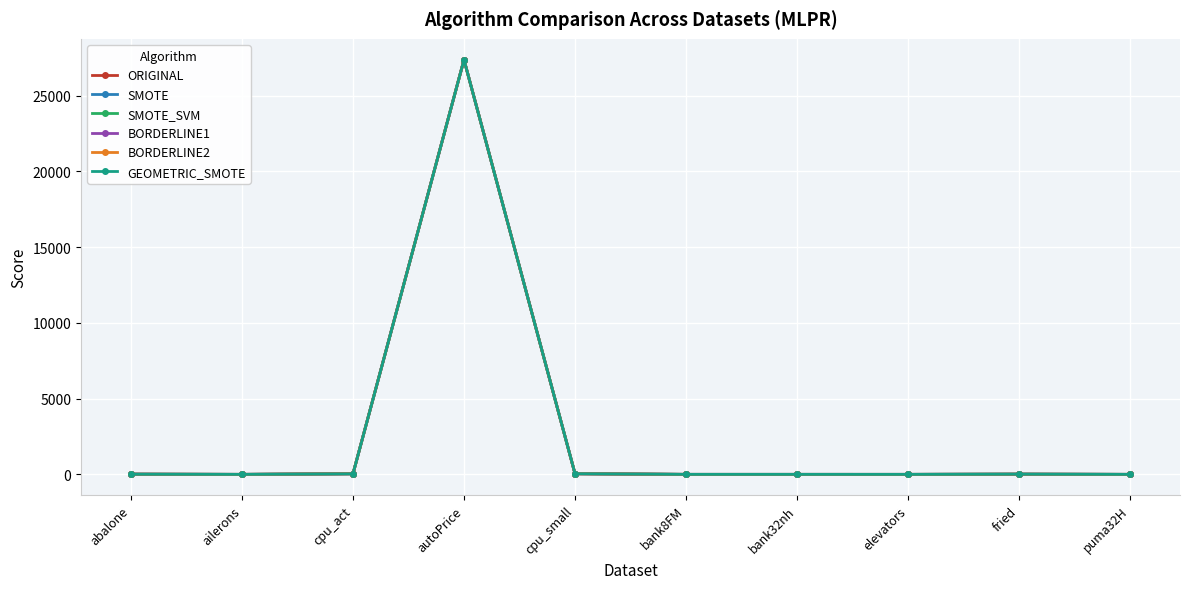

True or false: BORDERLINE2 has more than 0 interior local peaks.

True